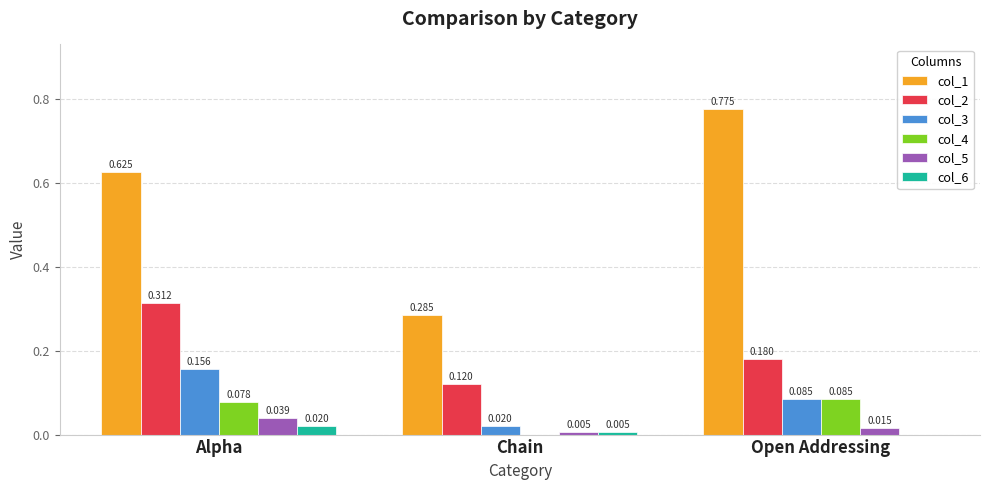

True or false: col_3 has a value of 0.0 at Open Addressing.

False